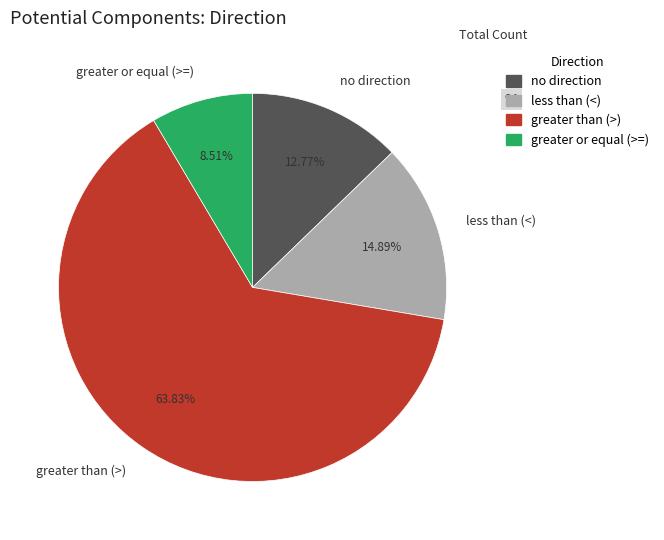

What is the majority slice?

greater than (>)